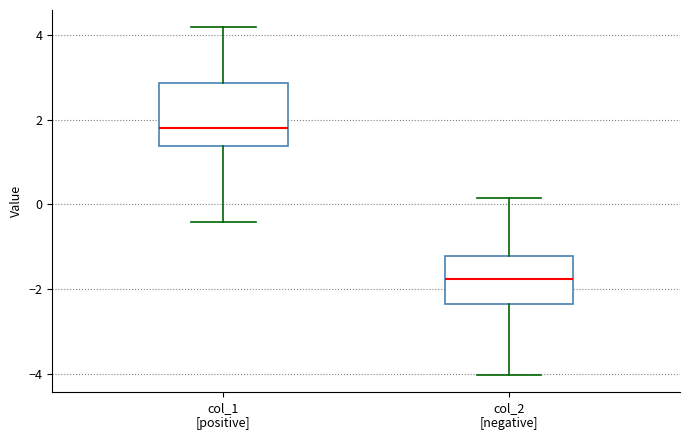

Reading left to right, read every box against the y-axis: the position of its median line, the range the box covers, and the ends of its whiskers. The values are not printed on the chart, so give them approximately, as read against the axis.

col_1 [positive]: median 1.8, box 1.4 to 2.8, whiskers -0.4 to 4.2
col_2 [negative]: median -1.8, box -2.4 to -1.2, whiskers -4.0 to 0.2